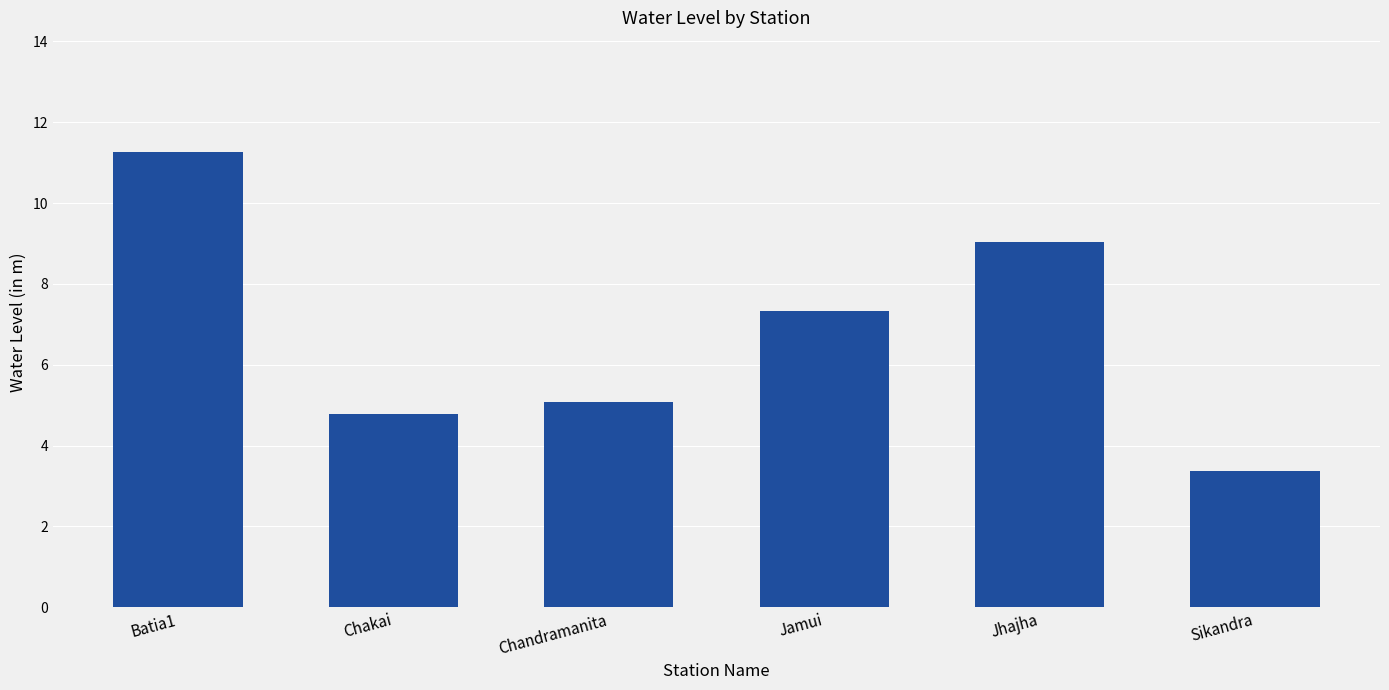

What is the maximum value shown in the chart?

11.3